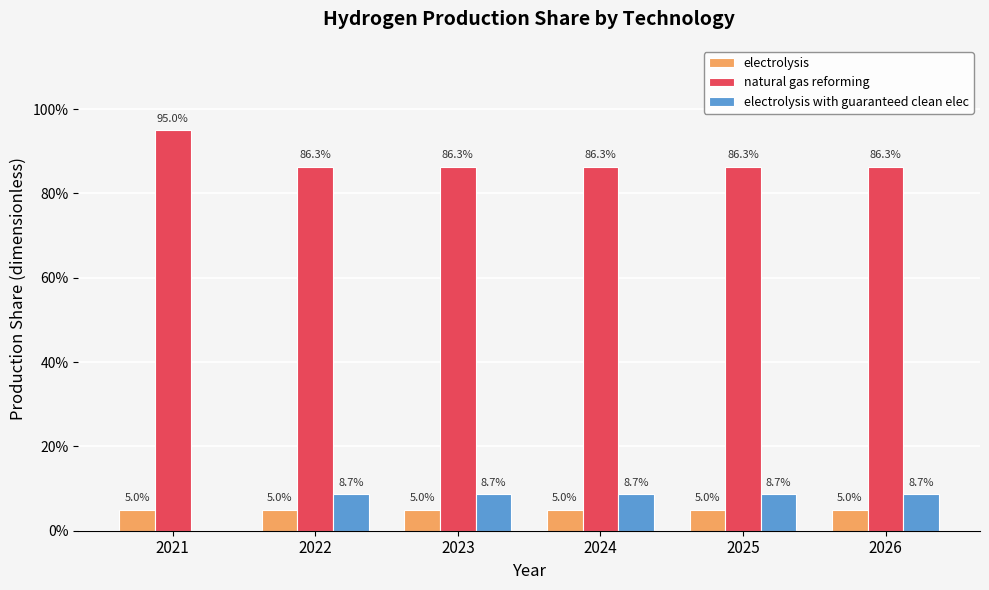

The electrolysis with guaranteed clean elec series shows 0.1 at 2025. True or false?

True